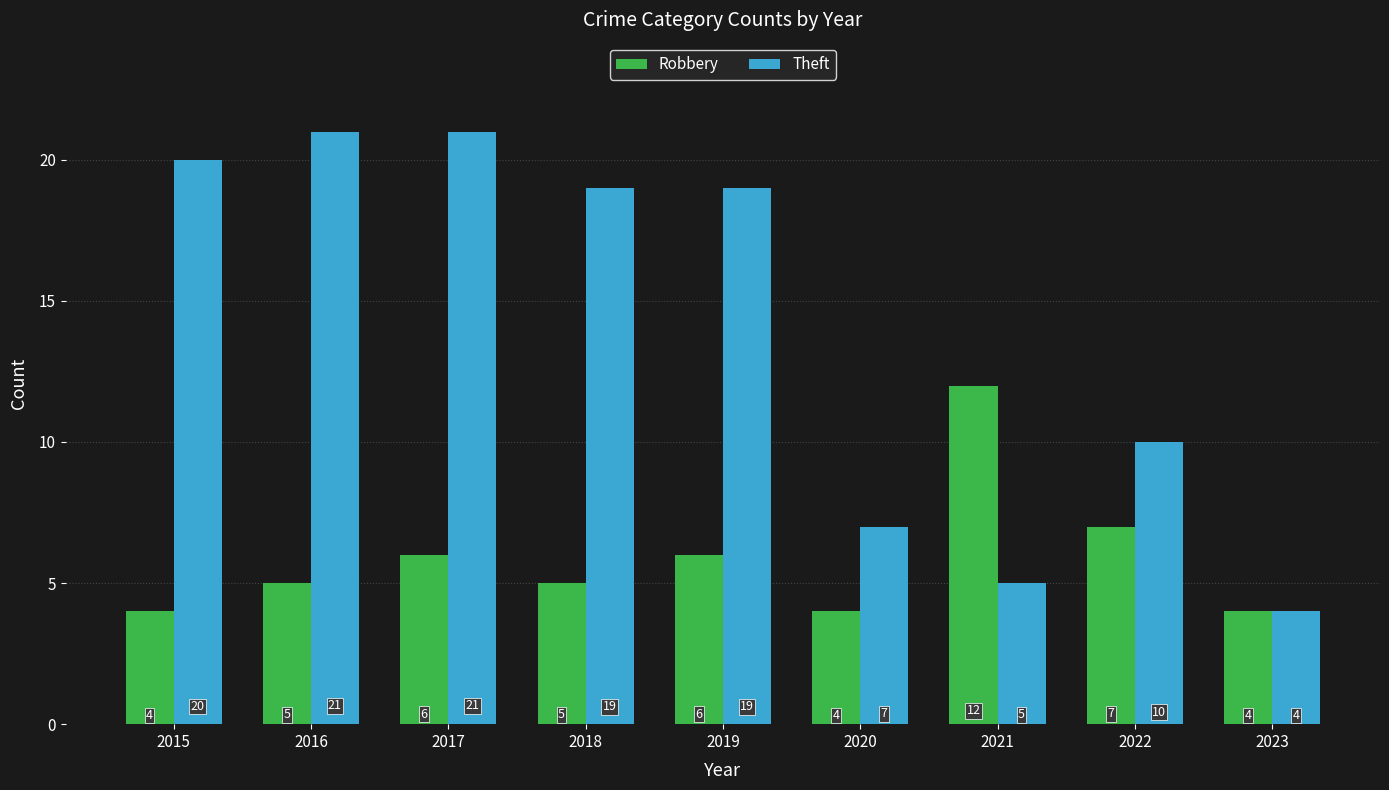

What is the sum of the Robbery values at 2023 and 2016?

9